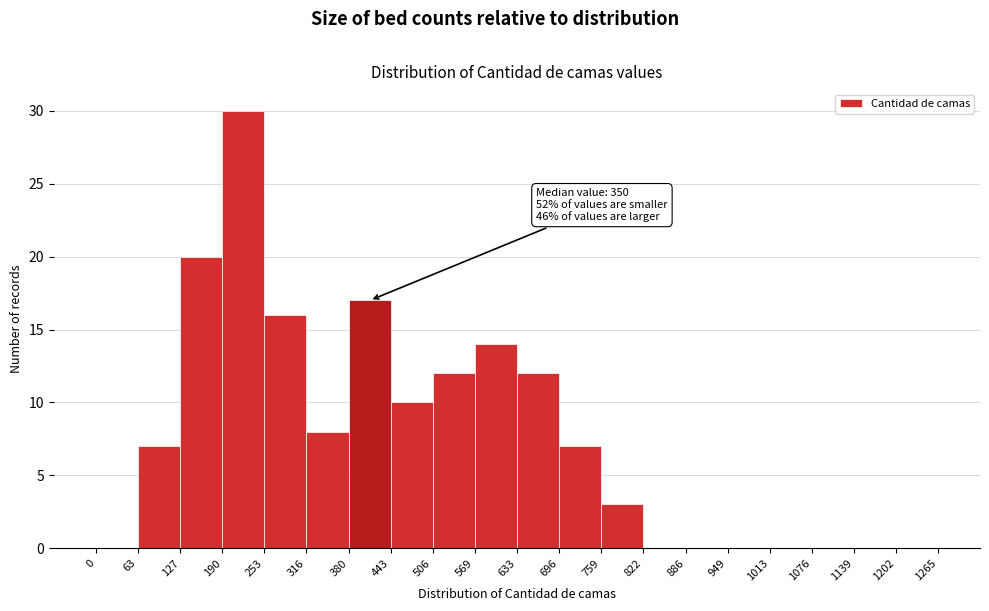

Over which range of the x-axis is the bar tallest?

190 to 253